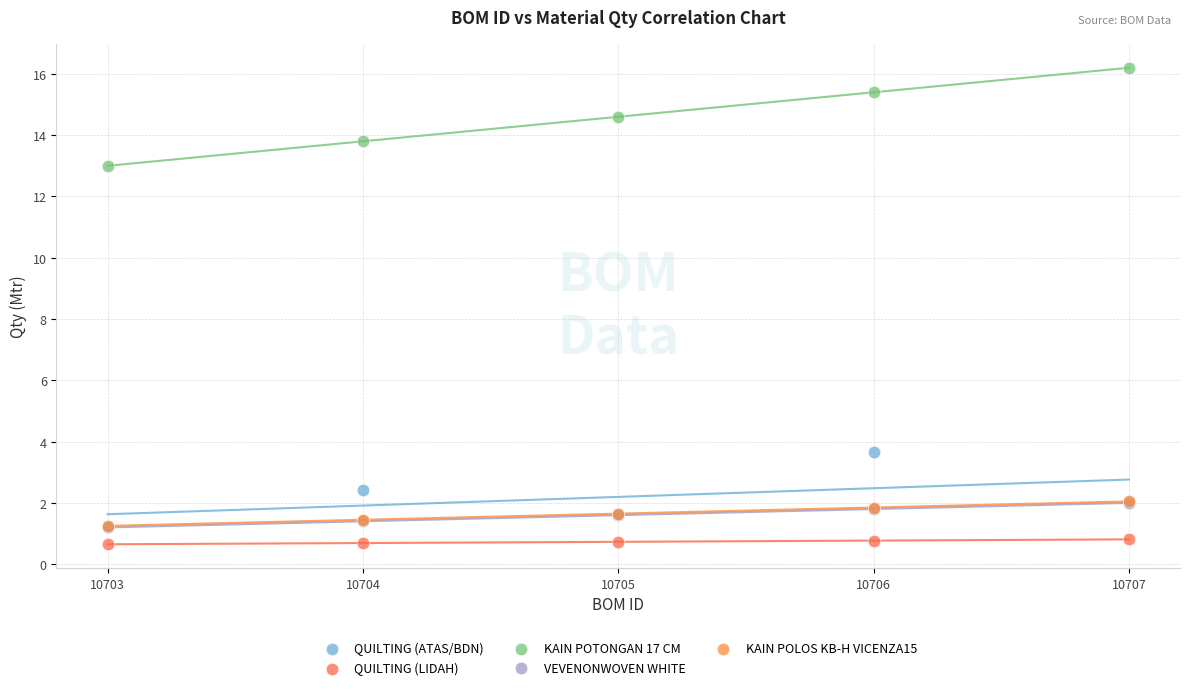

What are all the series names shown in the legend?

QUILTING (ATAS/BDN), QUILTING (LIDAH), KAIN POTONGAN 17 CM, VEVENONWOVEN WHITE, KAIN POLOS KB-H VICENZA15